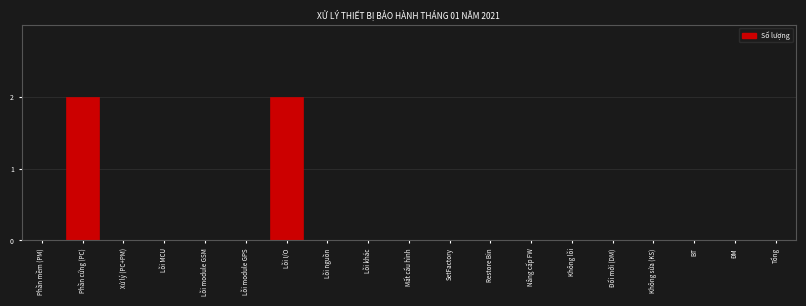

Reading left to right, list all the values displayed in this chart.

Phần mềm (PM)=0	Phần cứng (PC)=2	Xử lý (PC+PM)=0	Lỗi MCU=0	Lỗi module GSM=0	Lỗi module GPS=0	Lỗi I/O=2	Lỗi nguồn=0	Lỗi khác=0	Mất cấu hình=0	SetFactory=0	Restore Bin=0	Nâng cấp FW=0	Không lỗi=0	Đổi mới (DM)=0	Không sửa (KS)=0	BT=0	ĐM=0	Tổng=0